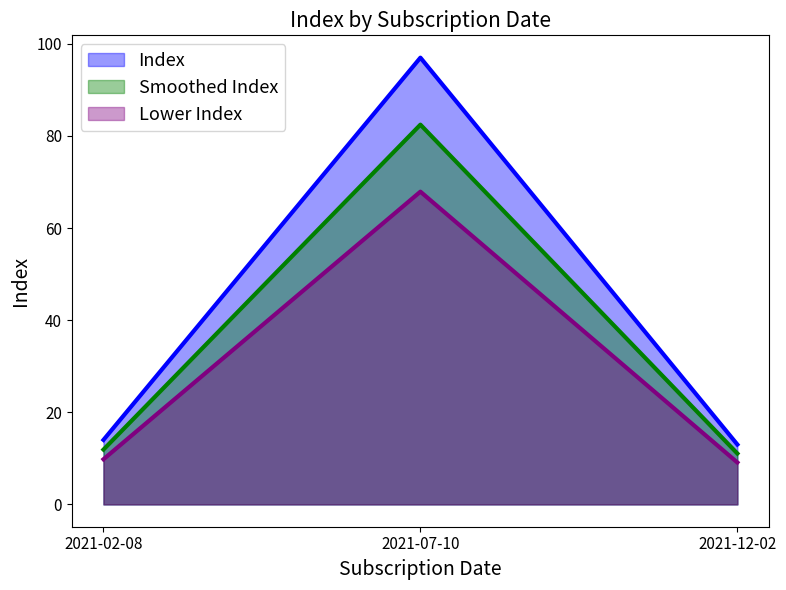

What is the difference between the maximum and second lowest values?

83